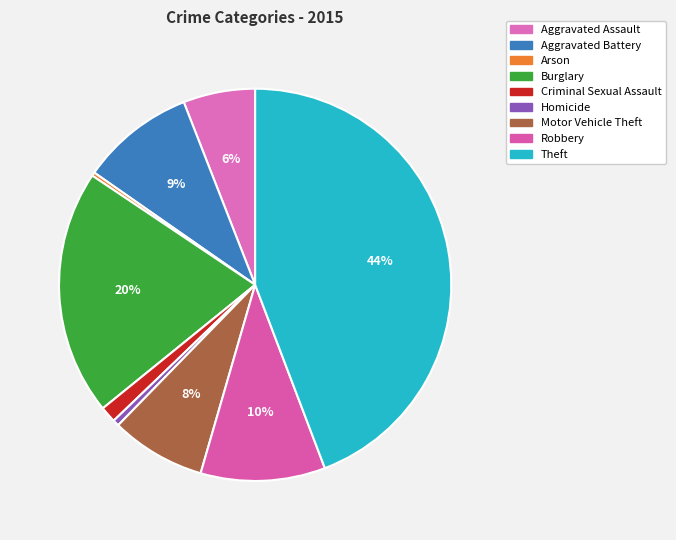

Rank the categories by value from highest to lowest.

Theft, Burglary, Robbery, Aggravated Battery, Motor Vehicle Theft, Aggravated Assault, Criminal Sexual Assault, Homicide, Arson